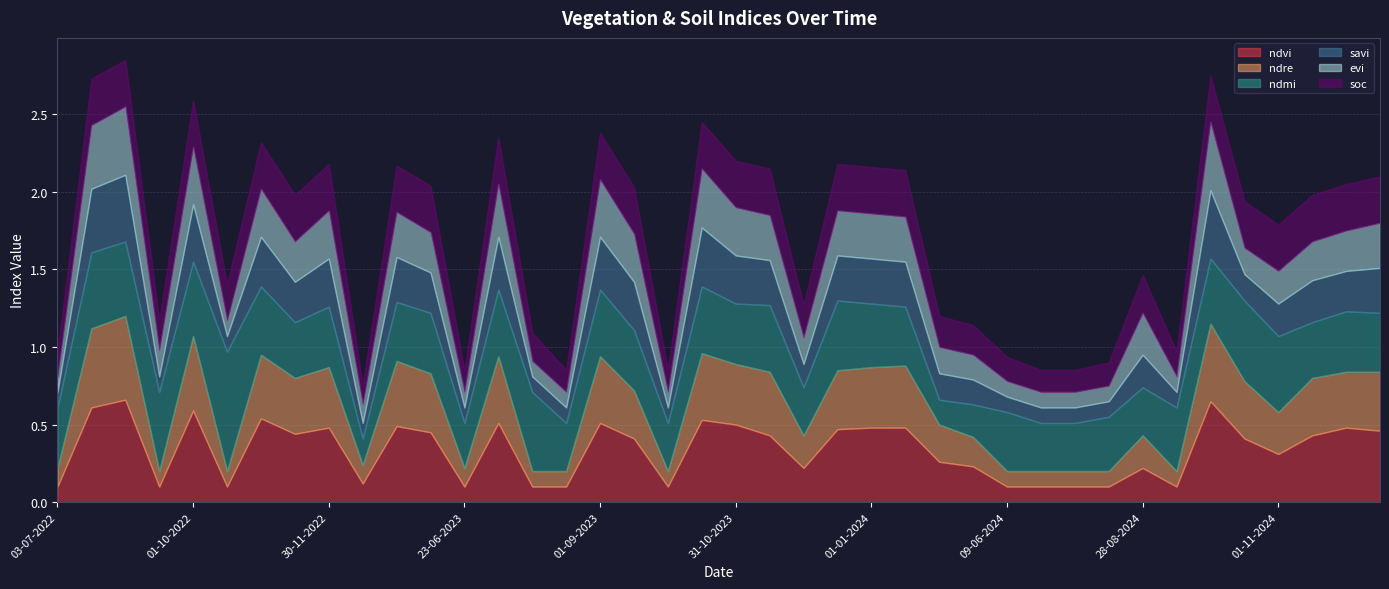

Read the ndre value at 06-09-2022.

0.1